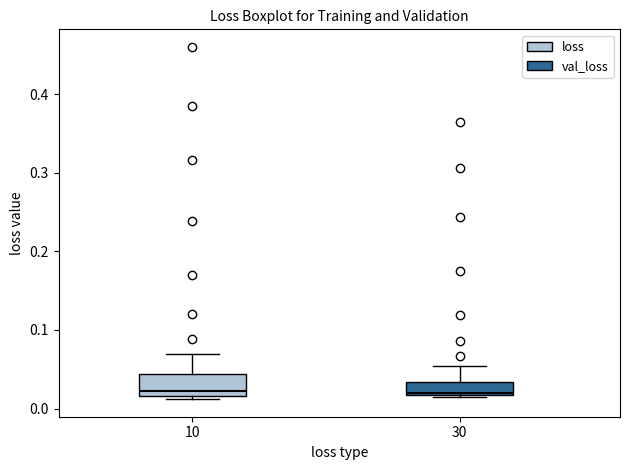

Reading left to right, read every box against the y-axis: the position of its median line, the range the box covers, and the ends of its whiskers. The values are not printed on the chart, so give them approximately, as read against the axis.

10: median 0.02 (just above the box's lower edge), box 0.02 to 0.04, whiskers 0.01 to 0.07
30: median 0.02, box 0.02 to 0.03, whiskers 0.01 to 0.05